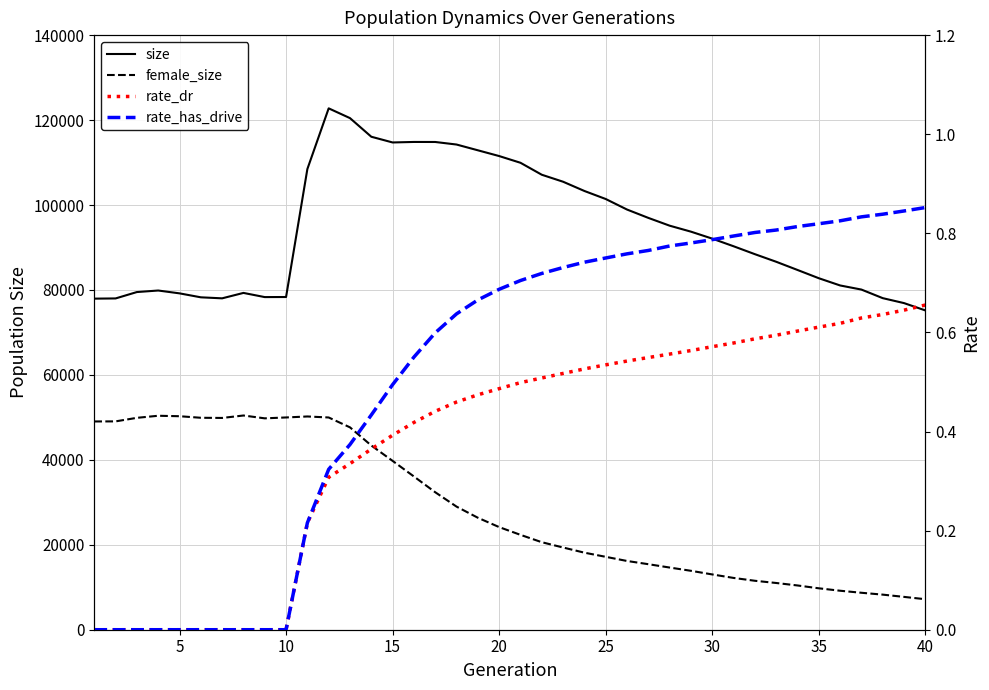

True or false: female_size has more than 2 points higher than both neighbors.

True